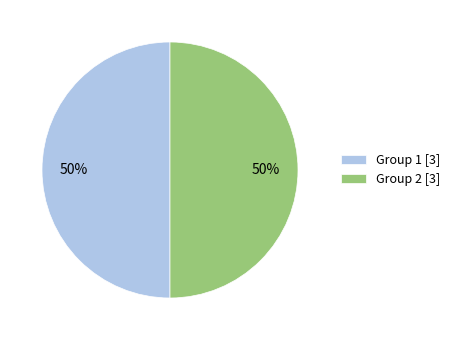

To the nearest percent, what is the combined percentage of Group 1 [3] and Group 2 [3]?

100%